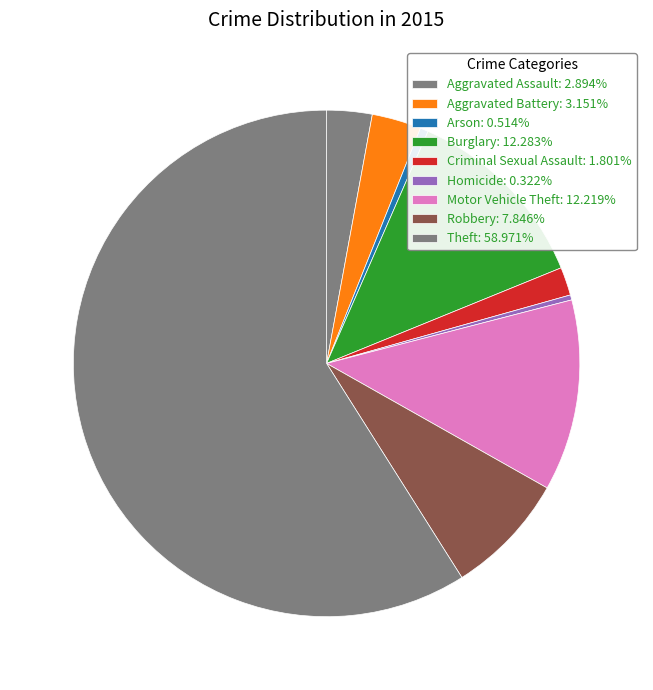

The Robbery slice represents 8% of the pie. True or false?

True